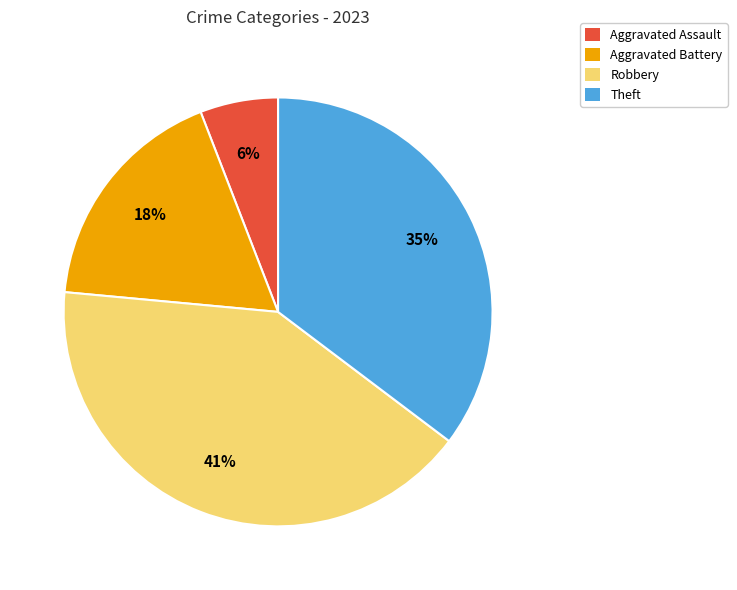

Does Theft account for over 50% of the chart?

No